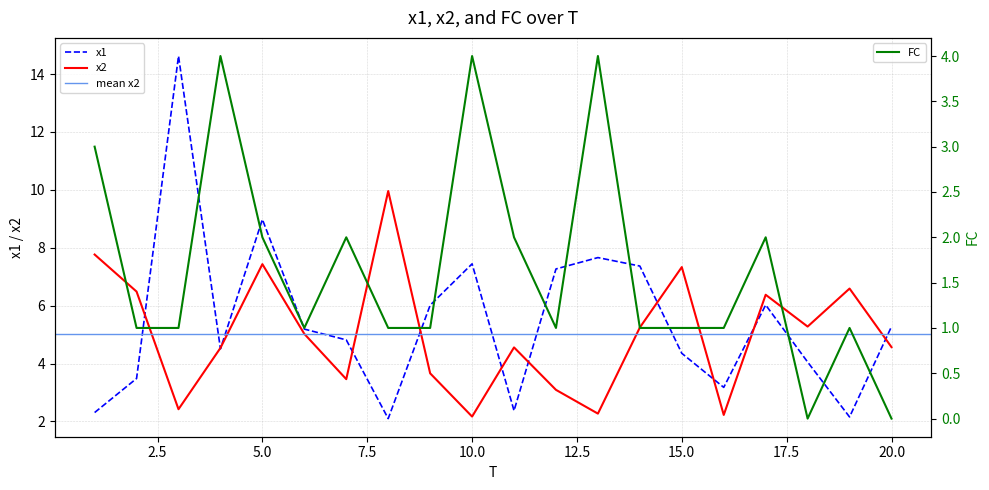

Where is the first local minimum for x1?

4